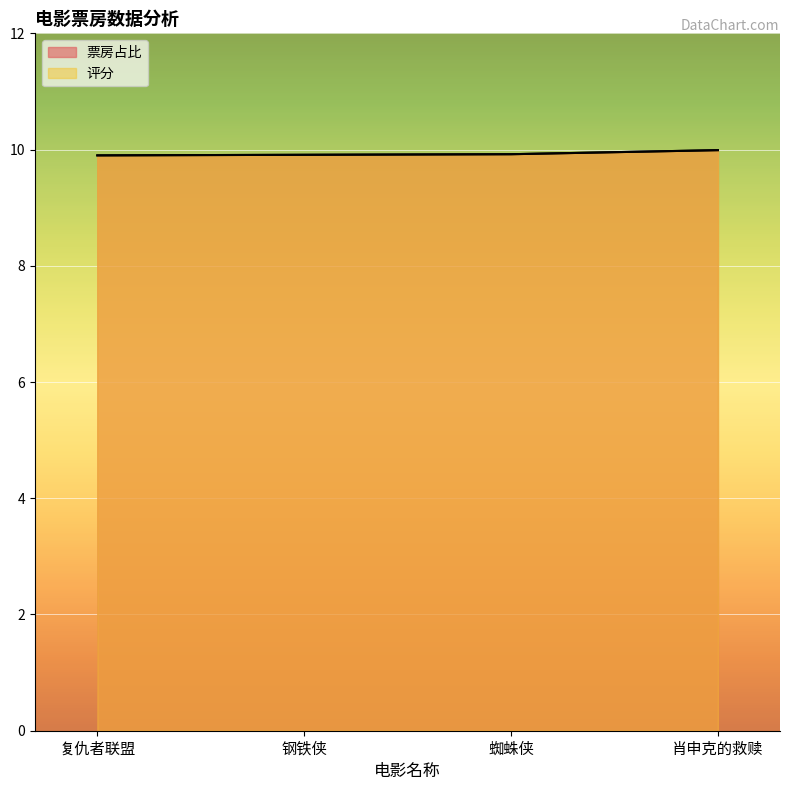

True or false: 评分 and 票房占比 intersect in this chart.

False